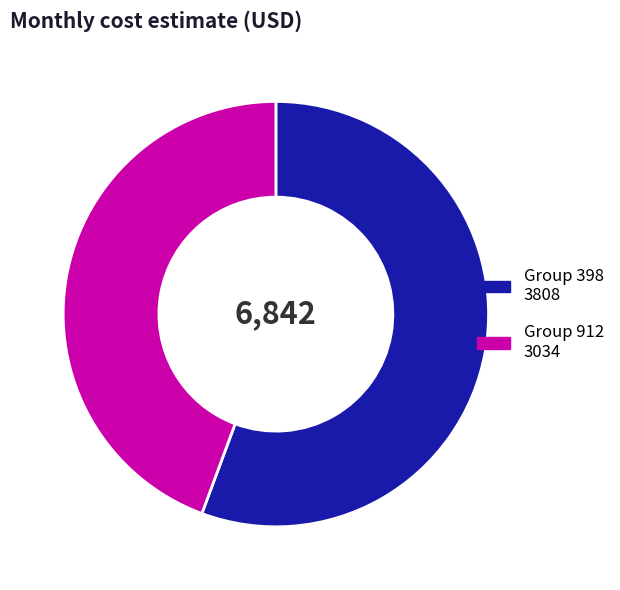

Is there a majority slice in this chart?

Yes